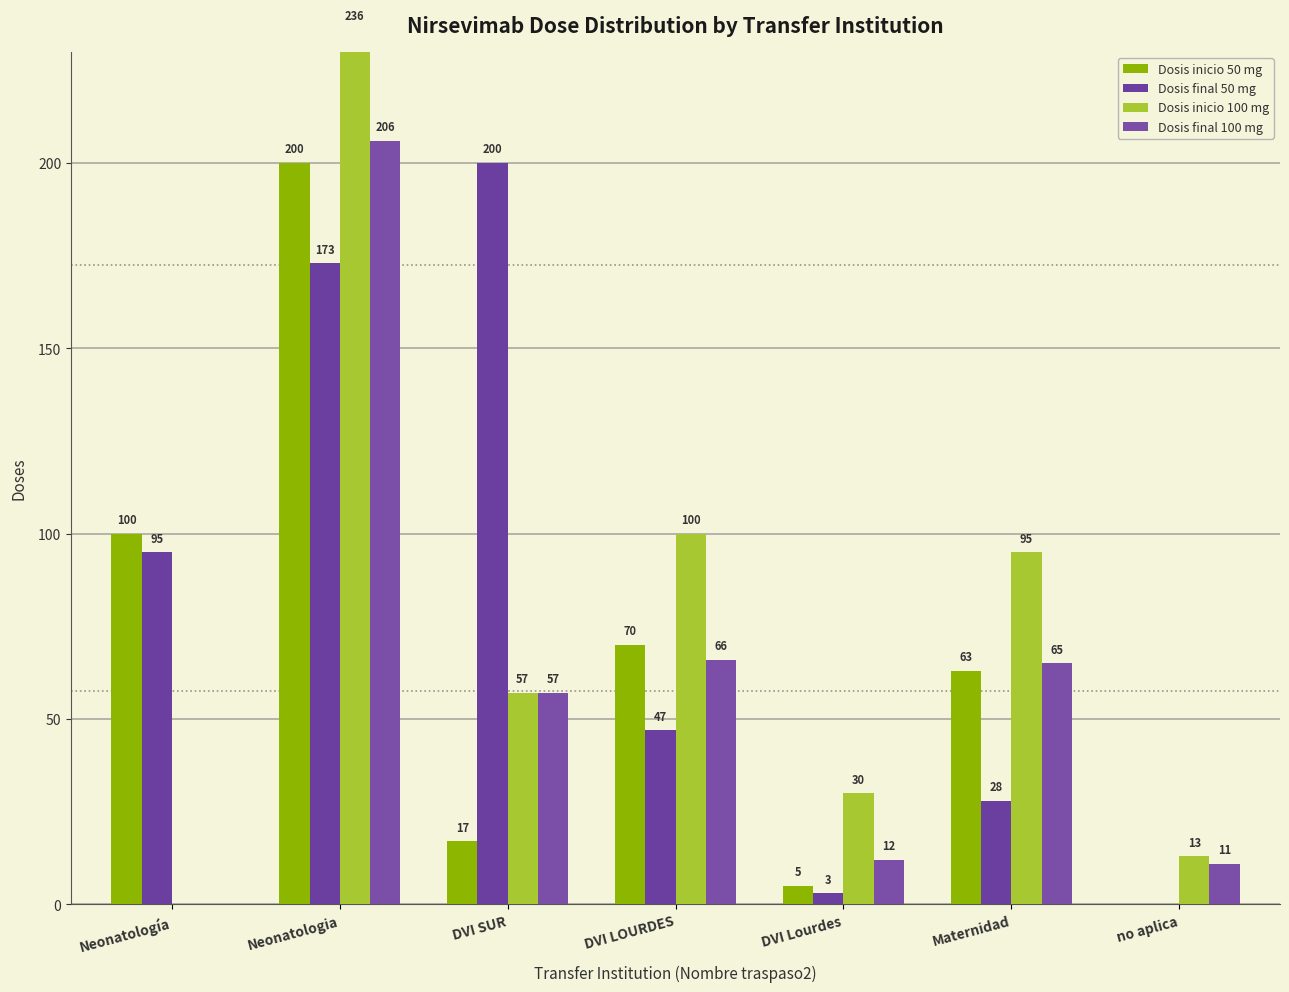

What position from the left is DVI Lourdes?

5